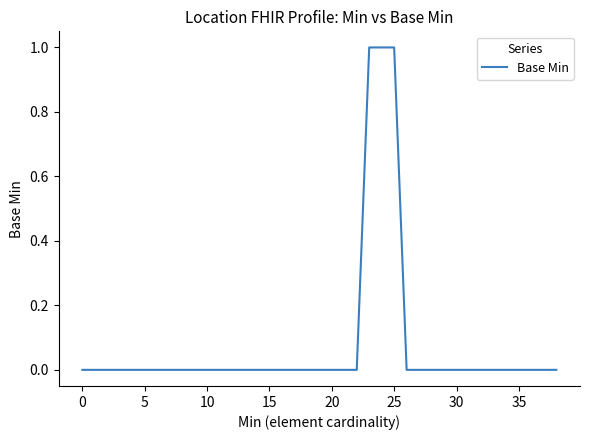

How many lines are shown in the chart?

1